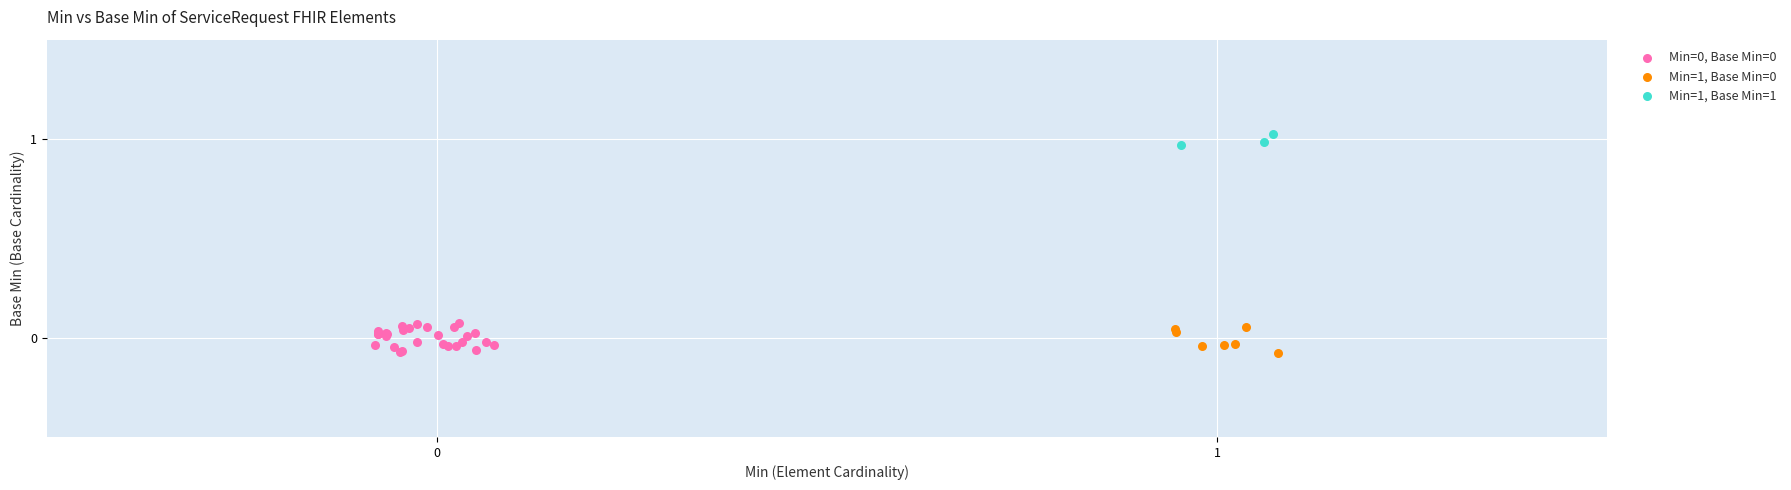

Which series contains the highest Y value?

Min=1, Base Min=1